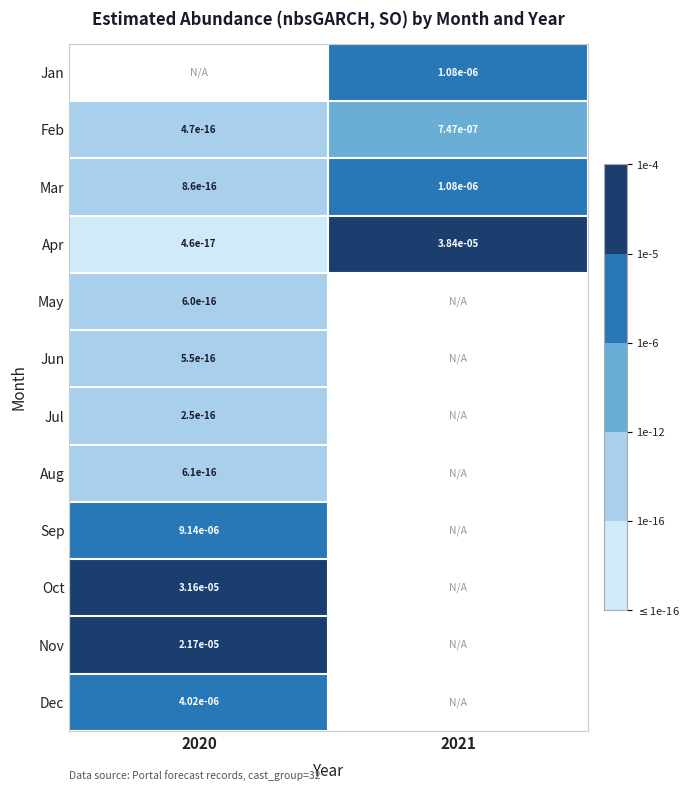

The value of Mar at 2020 is 0.0. True or false?

True